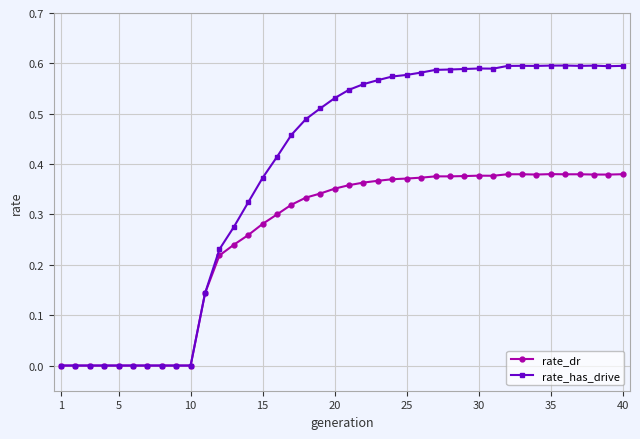

Rank the series by their average value, from lowest to highest.

rate_dr, rate_has_drive